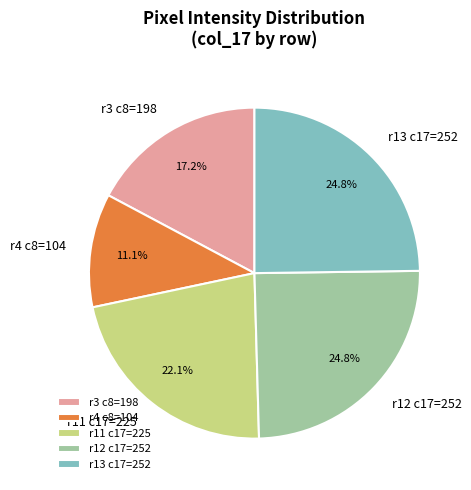

Does any single category account for the majority?

No